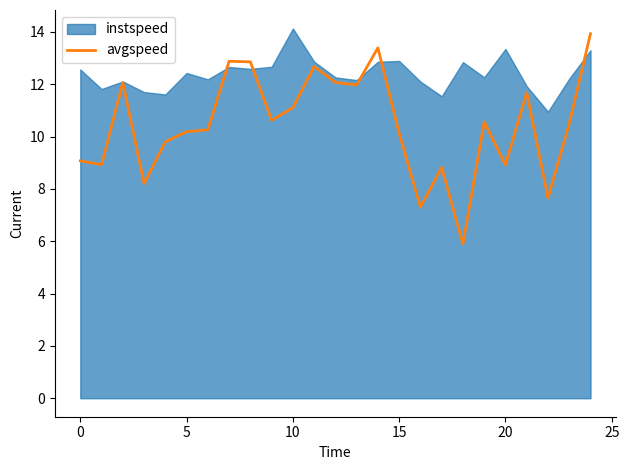

Is it true that avgspeed equals 3.6 at 5?

False